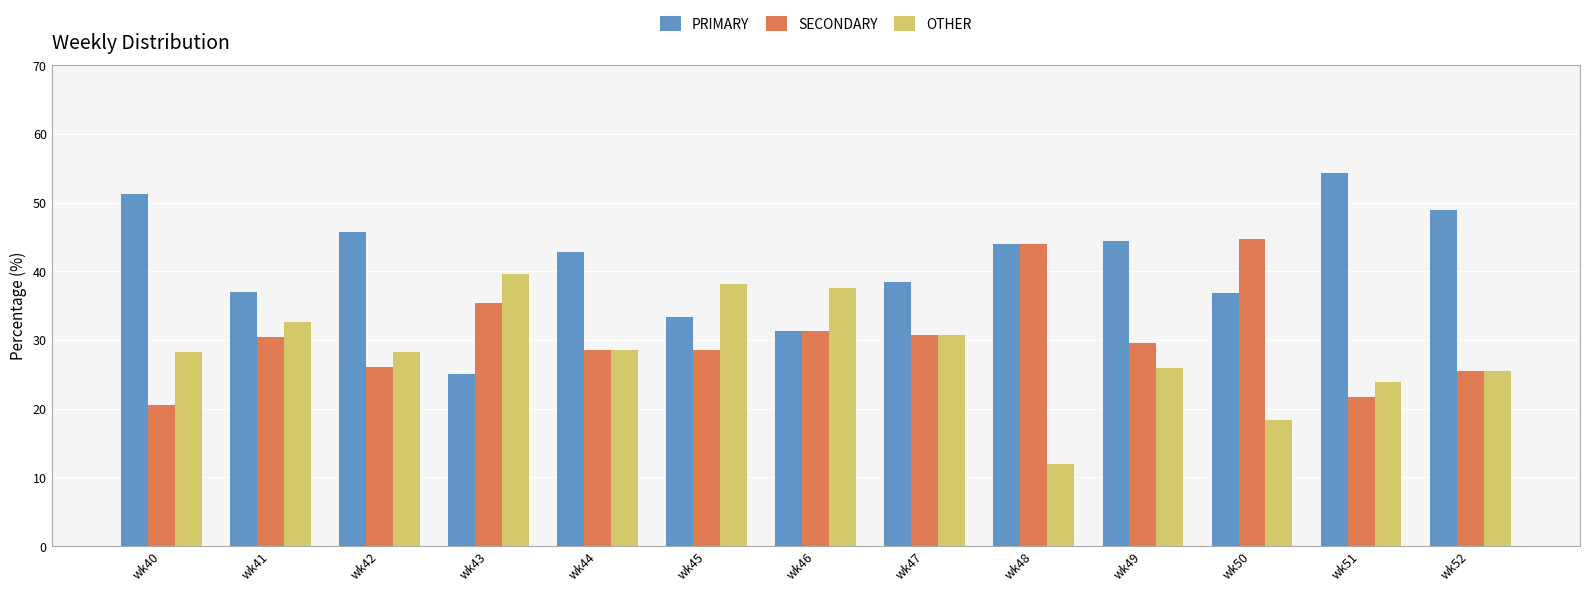

How many groups of bars are there?

13